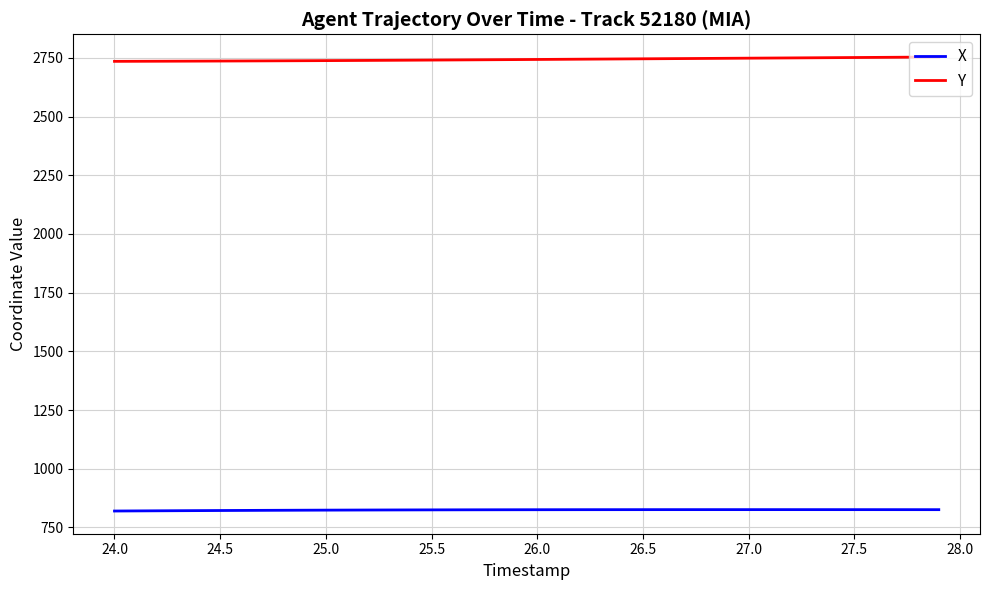

What is the minimum value for Y?

2735.3